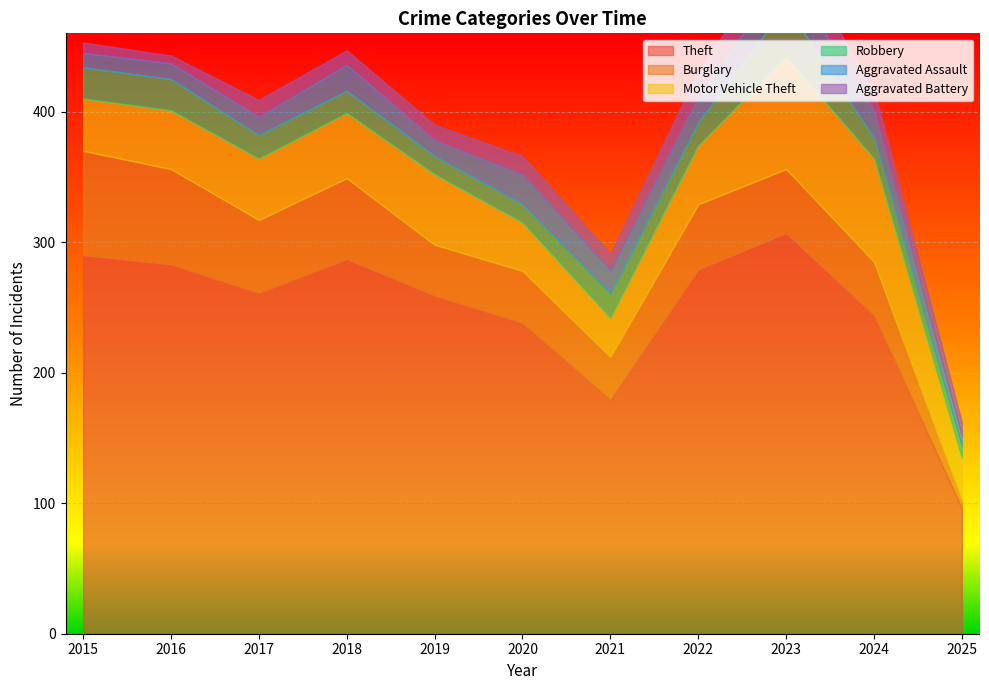

At which category does Theft reach its first local peak?

2018